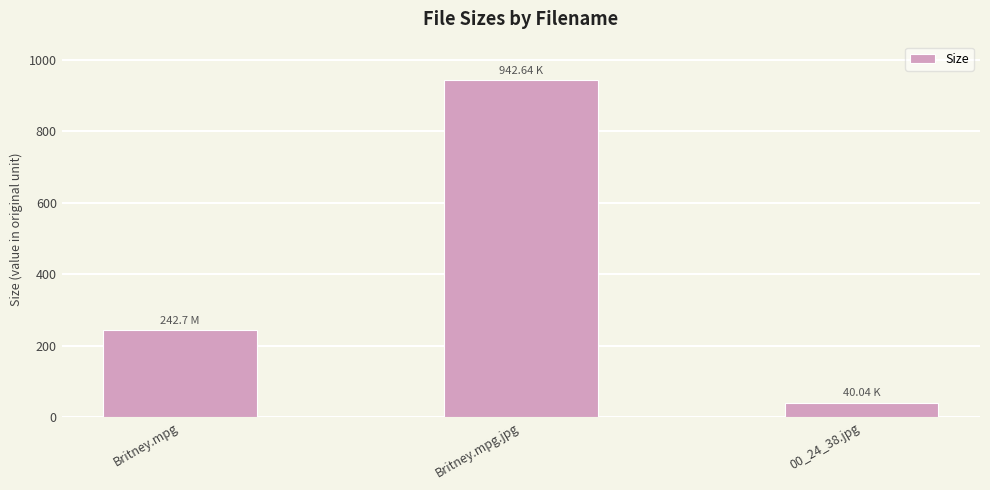

What is the label of the 1st bar from the left?

Britney.mpg